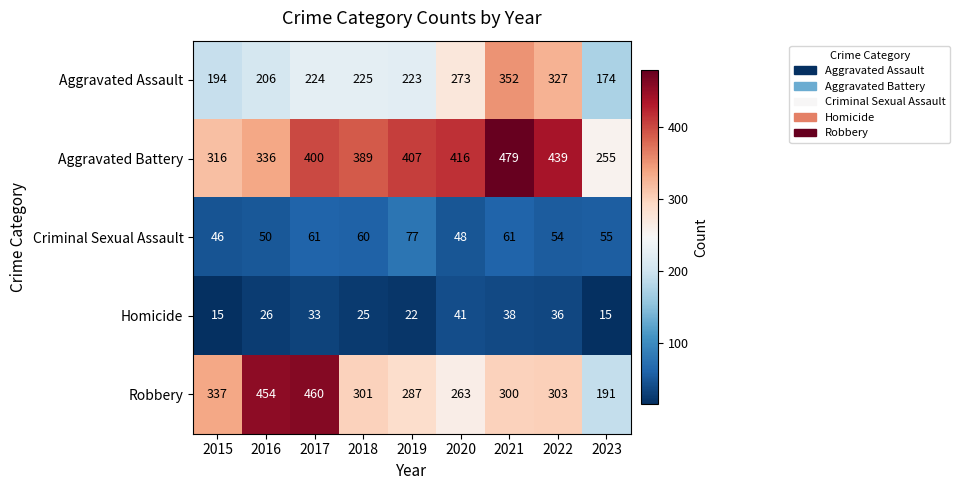

At which label does Robbery first exceed 301?

2015